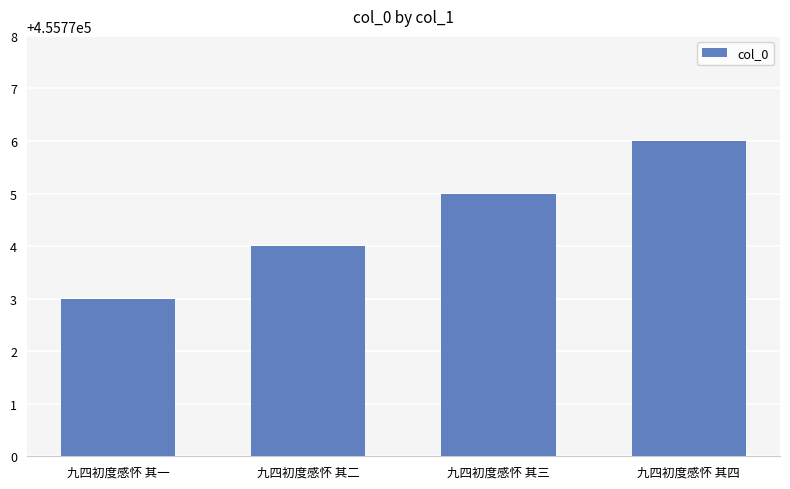

List the labels in order of value, largest first.

九四初度感怀 其四, 九四初度感怀 其三, 九四初度感怀 其二, 九四初度感怀 其一